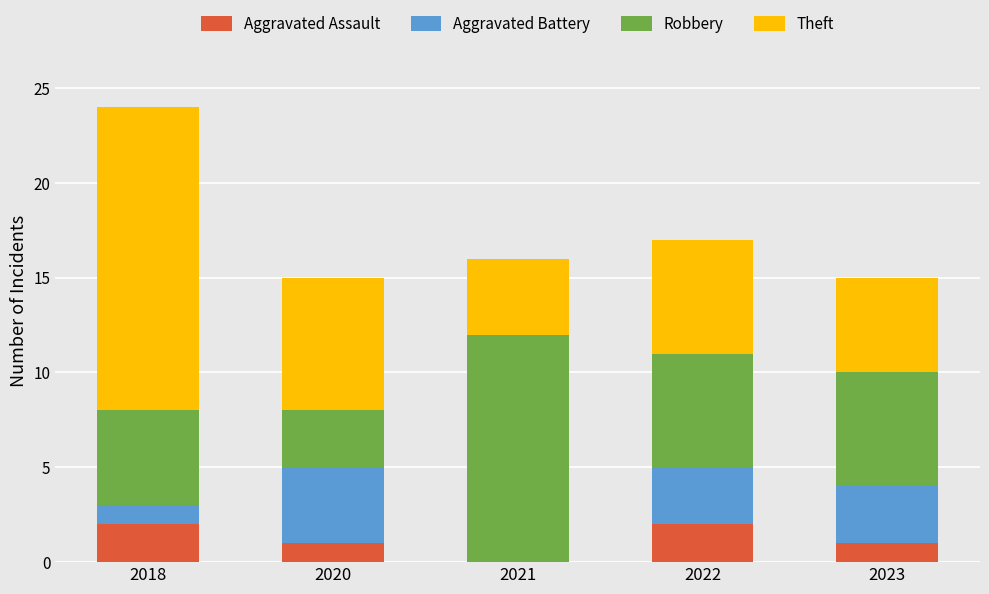

At which category is the sum across all series the highest?

2018